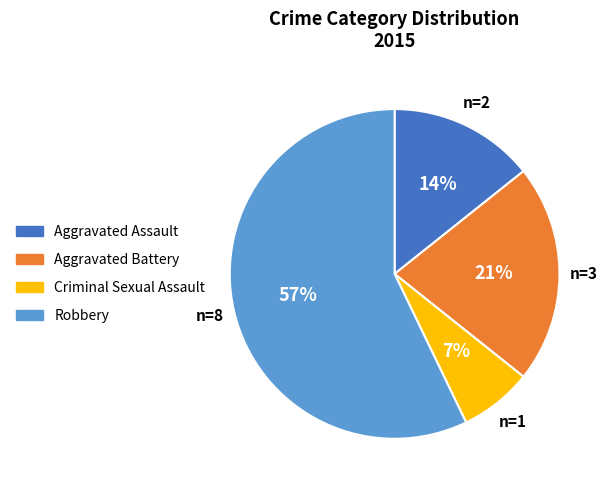

To the nearest percent, what is the average slice percentage?

25%